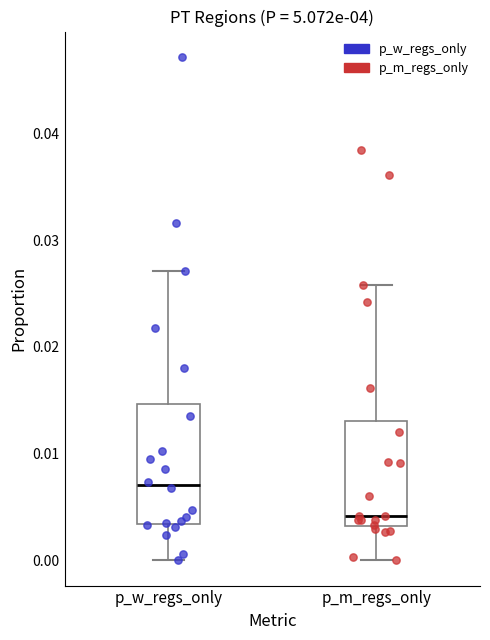

Which box is the tallest, from its lower edge to its upper edge?

p_w_regs_only